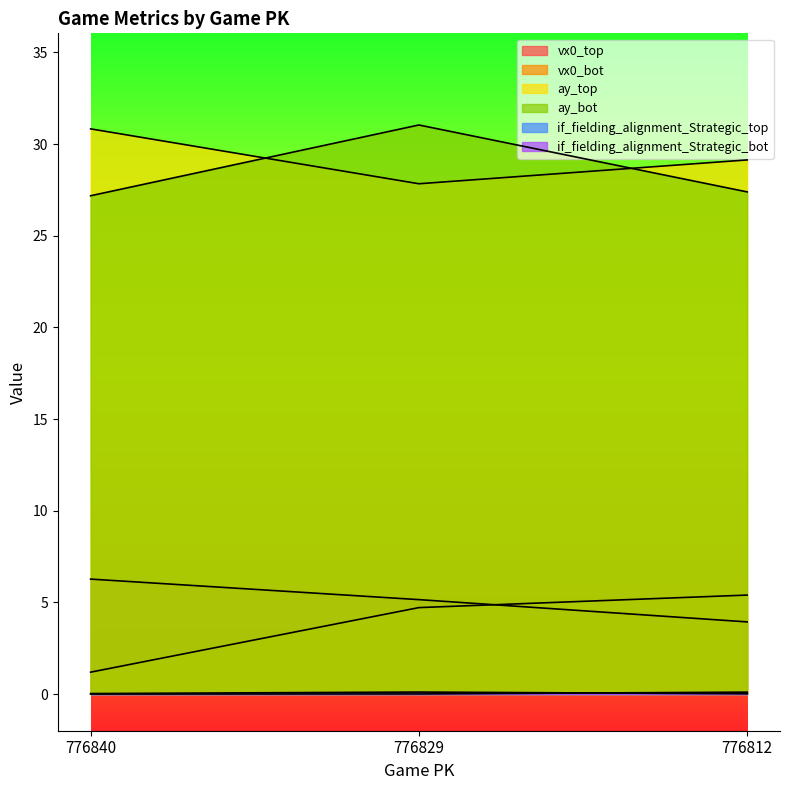

The if_fielding_alignment_Strategic_bot series shows 0.1 at 776829. True or false?

False